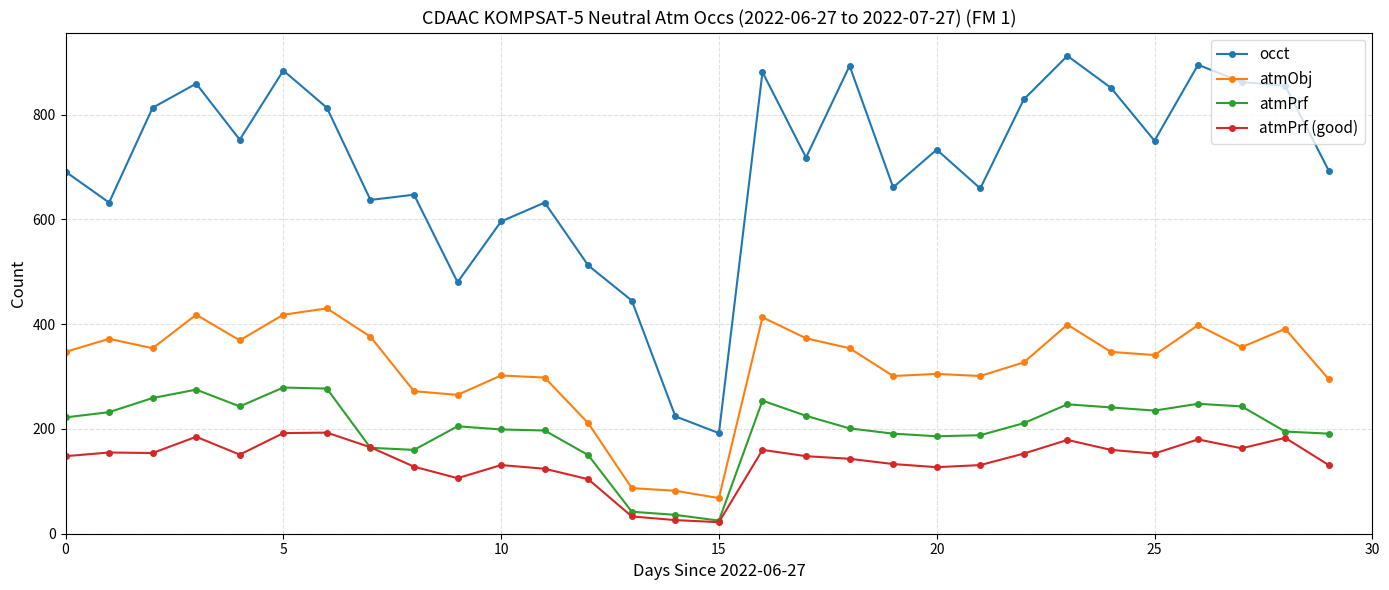

True or false: atmPrf and occt cross at least once.

False